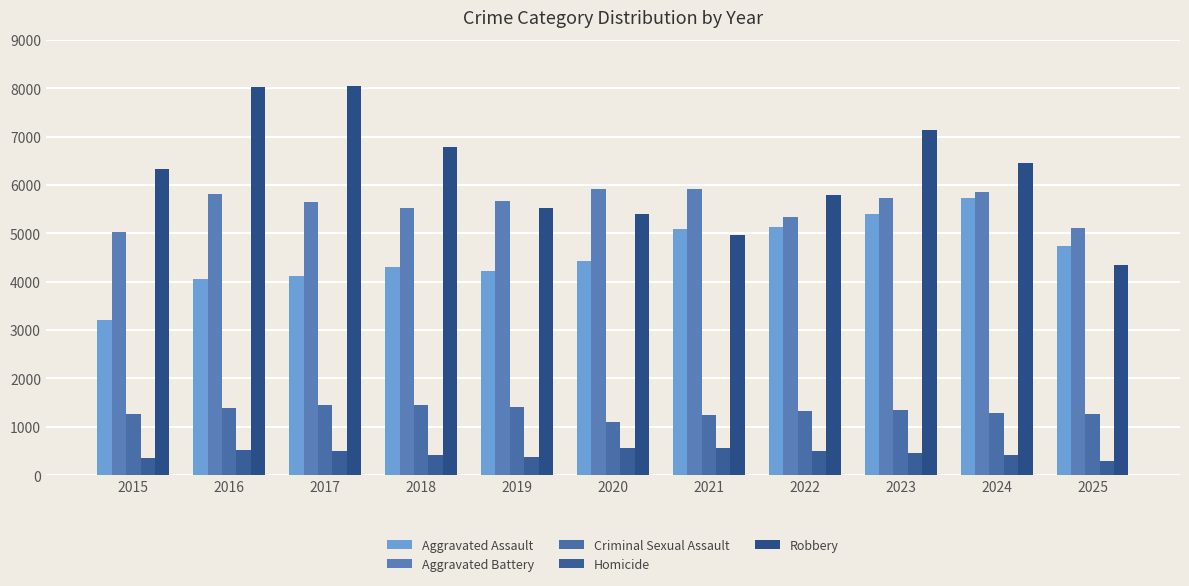

Is the value of Criminal Sexual Assault at 2018 greater than the value of Aggravated Assault at 2023?

No